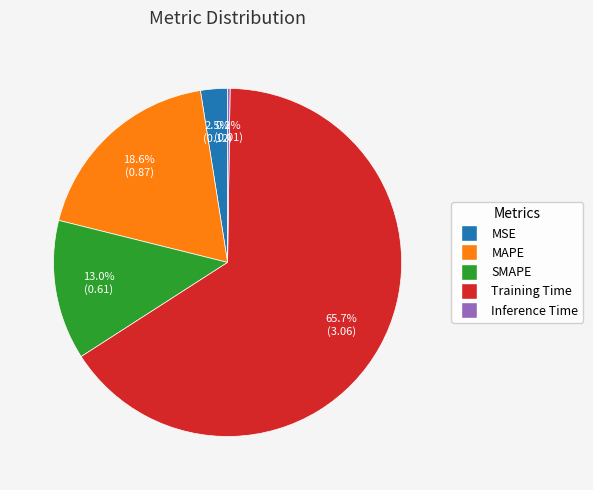

What percentage is the MAPE slice, to the nearest percent?

19%